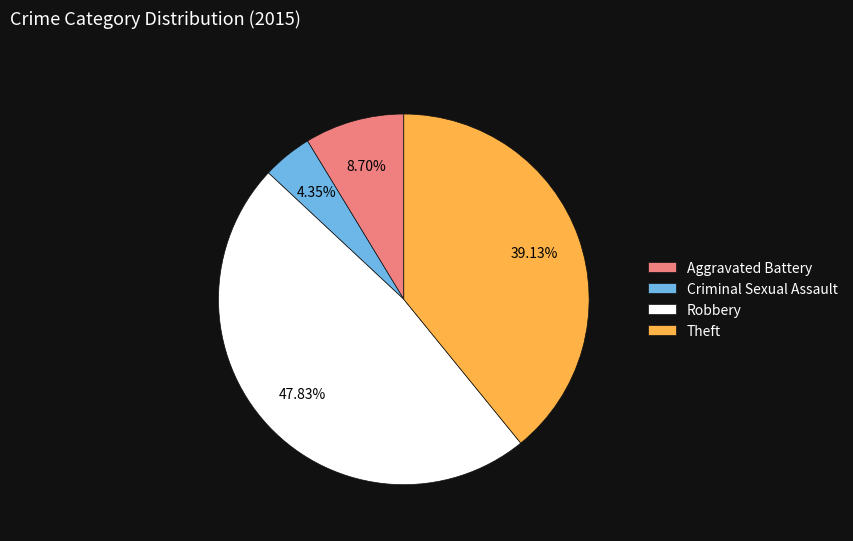

Is there a majority slice in this chart?

No